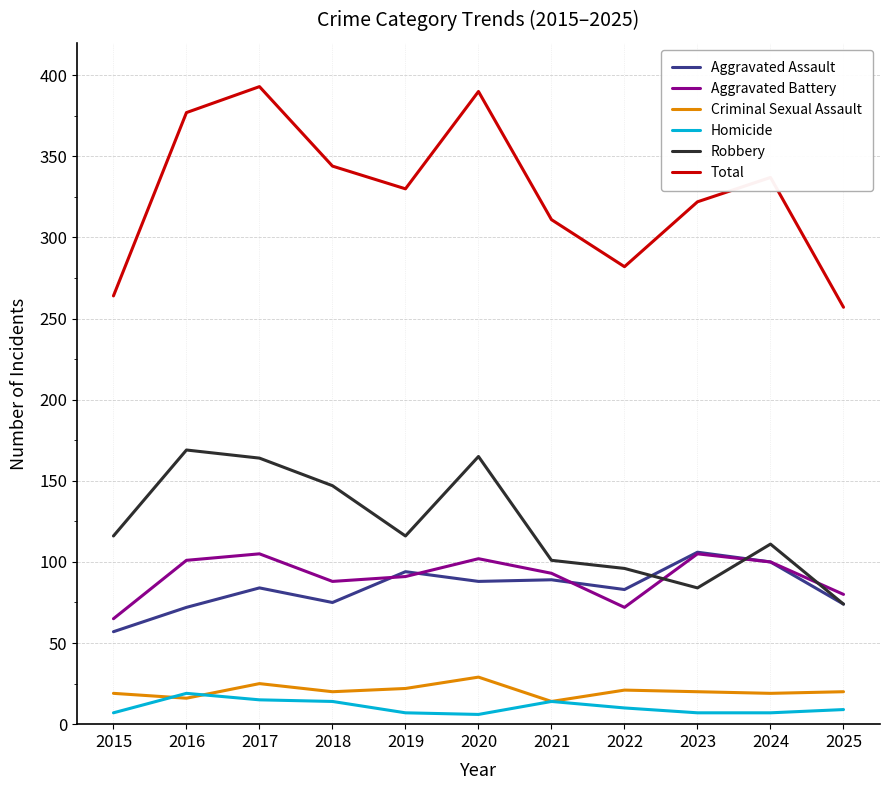

Is the value of Robbery at 2019 greater than the value of Aggravated Battery at 2020?

Yes